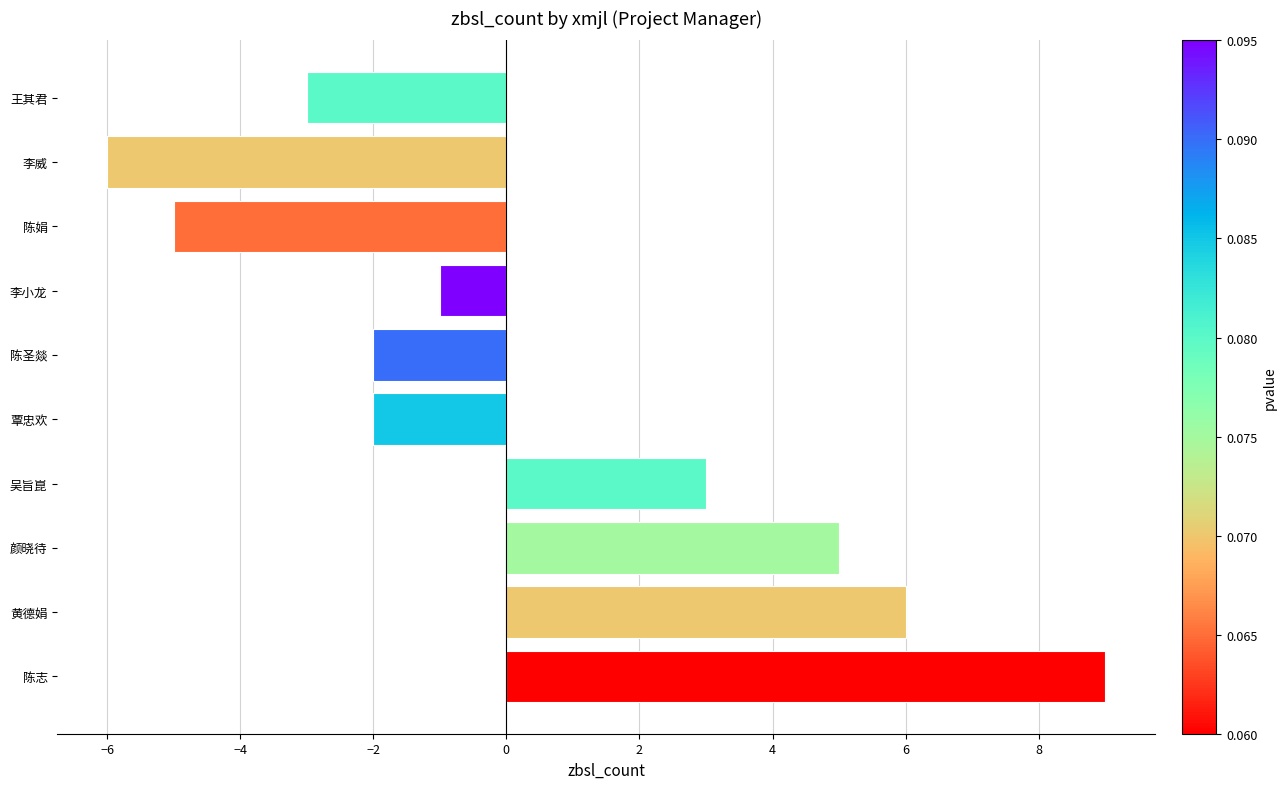

What is the difference between the maximum and second lowest values?

14